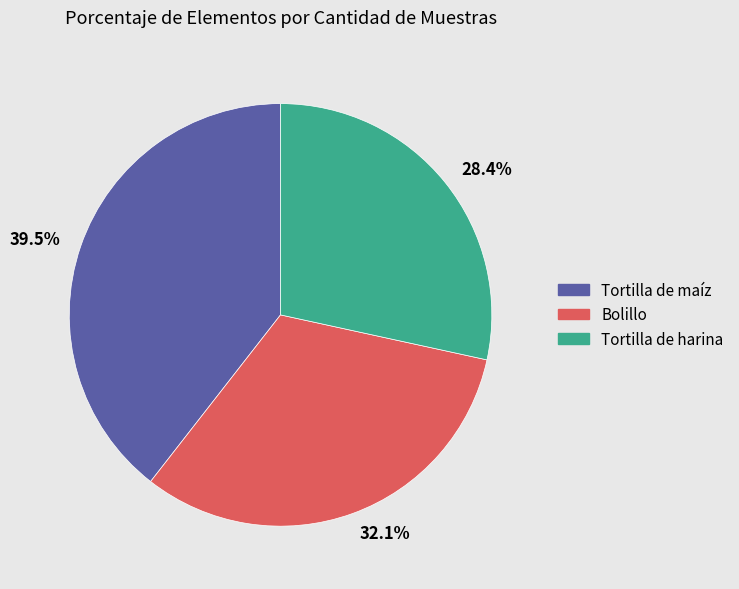

Rank the categories by value from lowest to highest.

28.4%, 32.1%, 39.5%